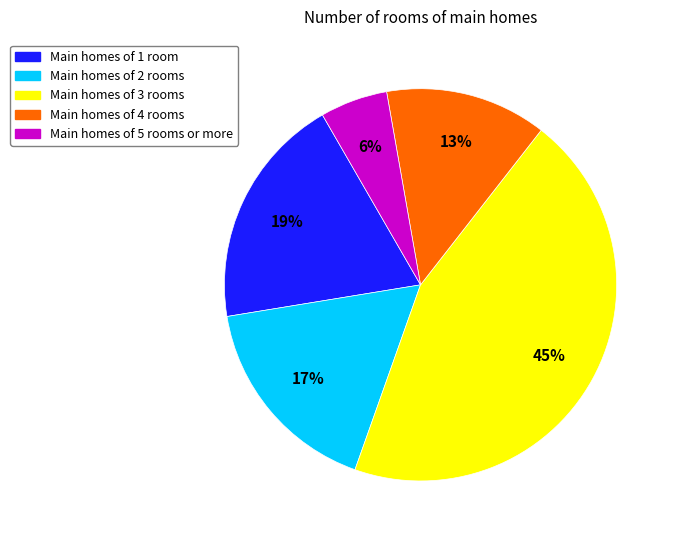

The Main homes of 5 rooms or more slice represents 1% of the pie. True or false?

False